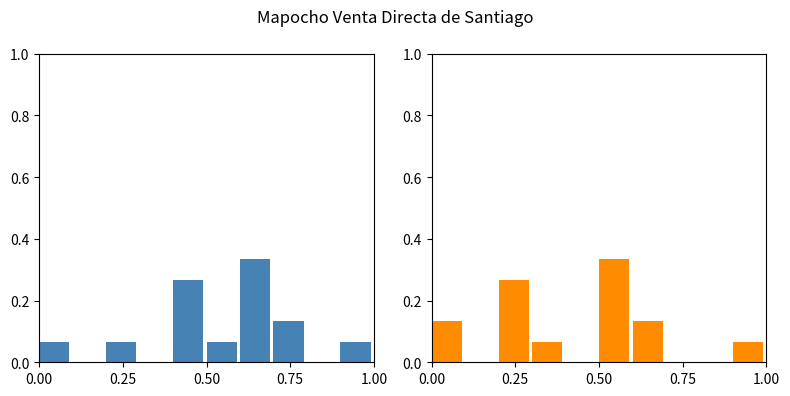

What is the difference between the second highest and second lowest values in the Precio promedio ponderado series?

0.3